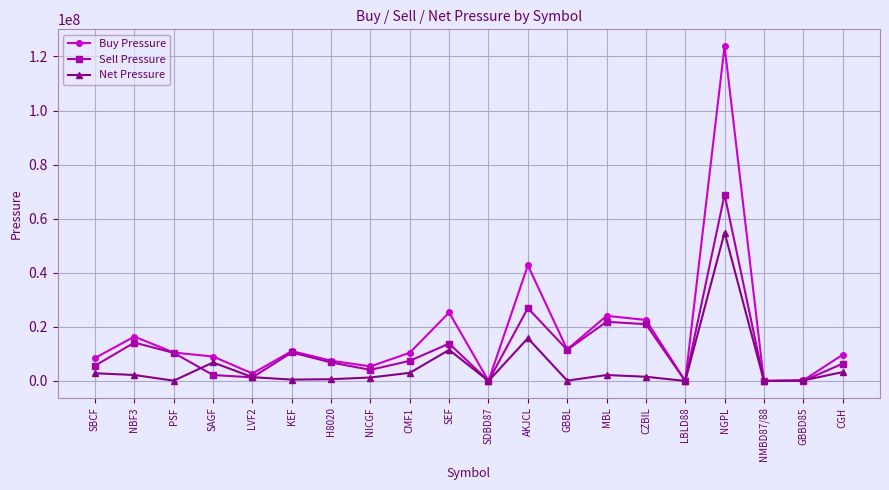

Which category has the highest value in the Sell Pressure series?

NGPL